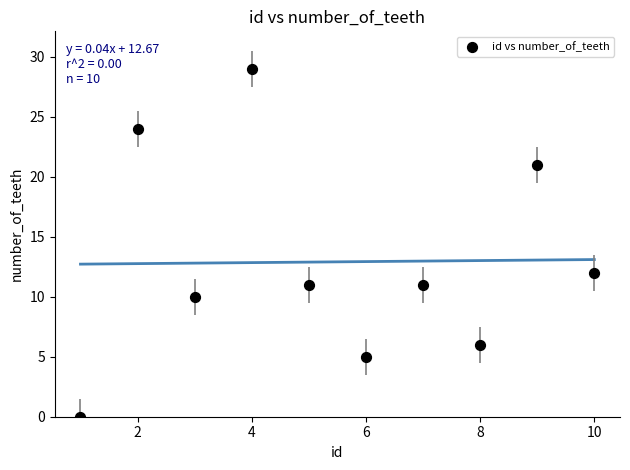

What is the range of X values (max minus min)?

9